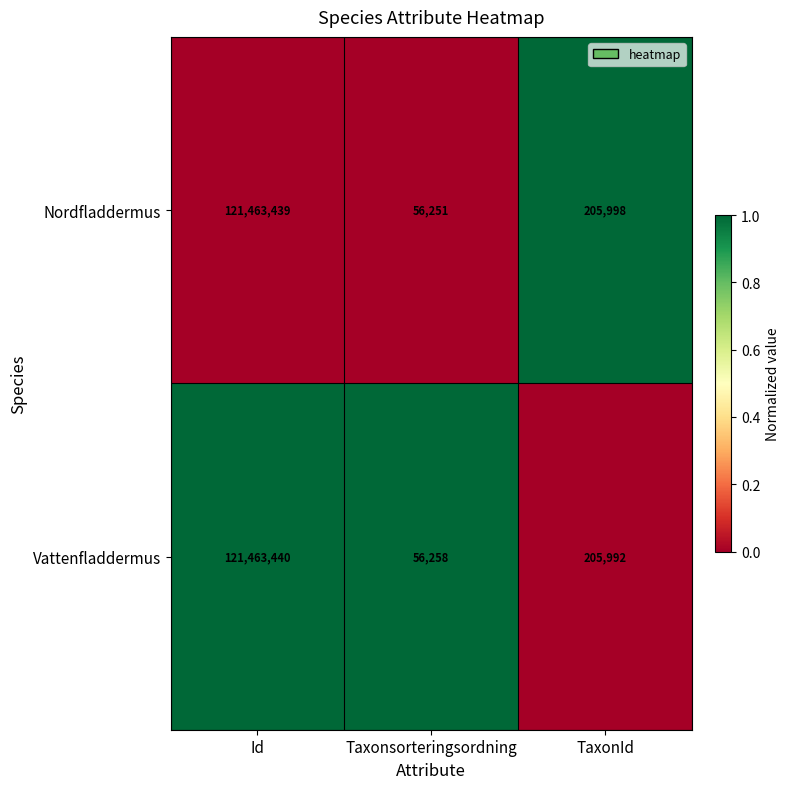

True or false: Nordfladdermus has a value of 143038 at TaxonId.

False